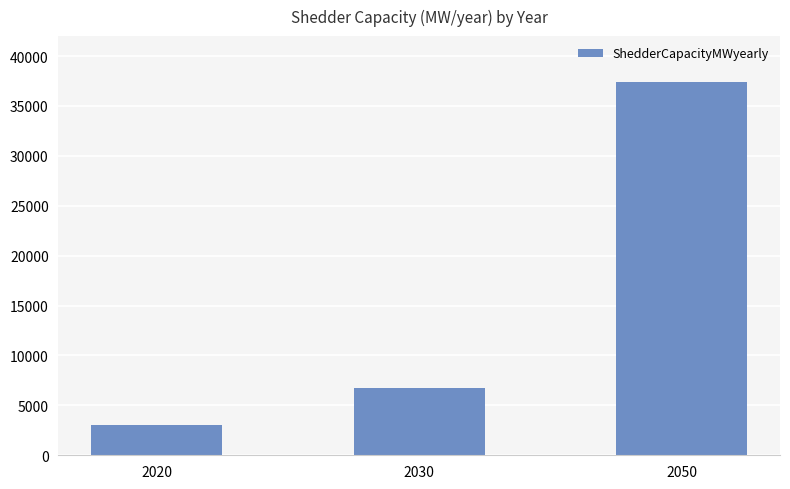

What is the ratio of the value at 2020 to the value at 2030?

0.4